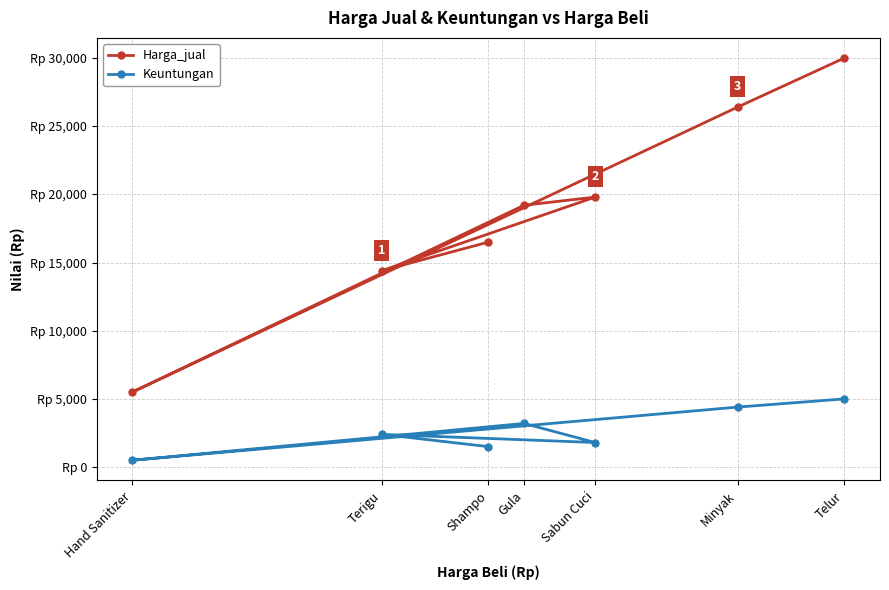

How many data points in Keuntungan are less than 2400?

3